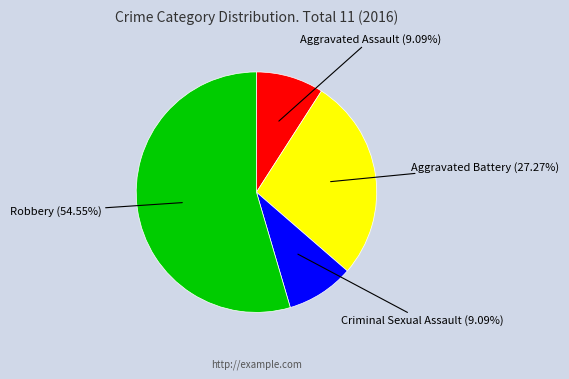

Is there a majority slice in this chart?

Yes